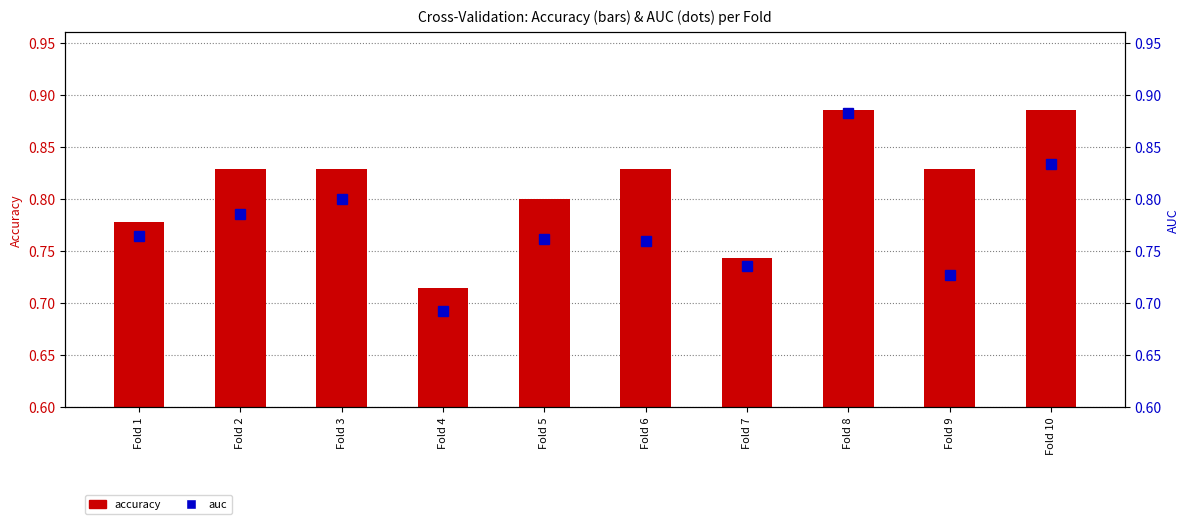

What is the total value across all series at Fold 5?

1.6